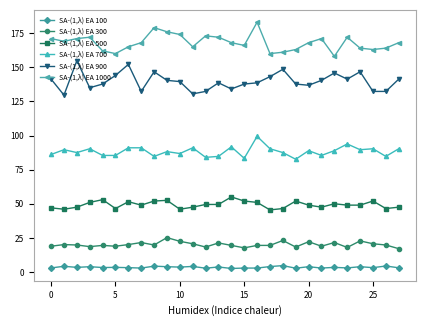

How many lines are shown in the chart?

6